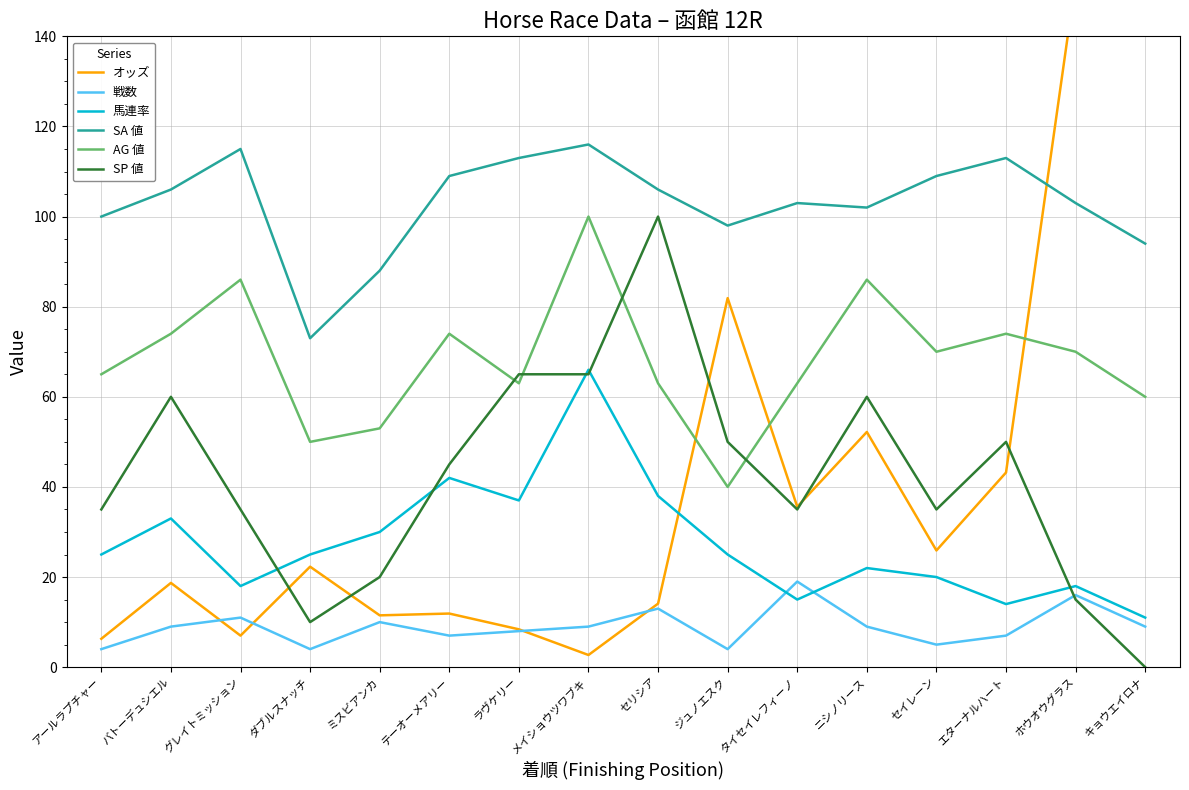

What is the average value of the 馬連率 series?

27